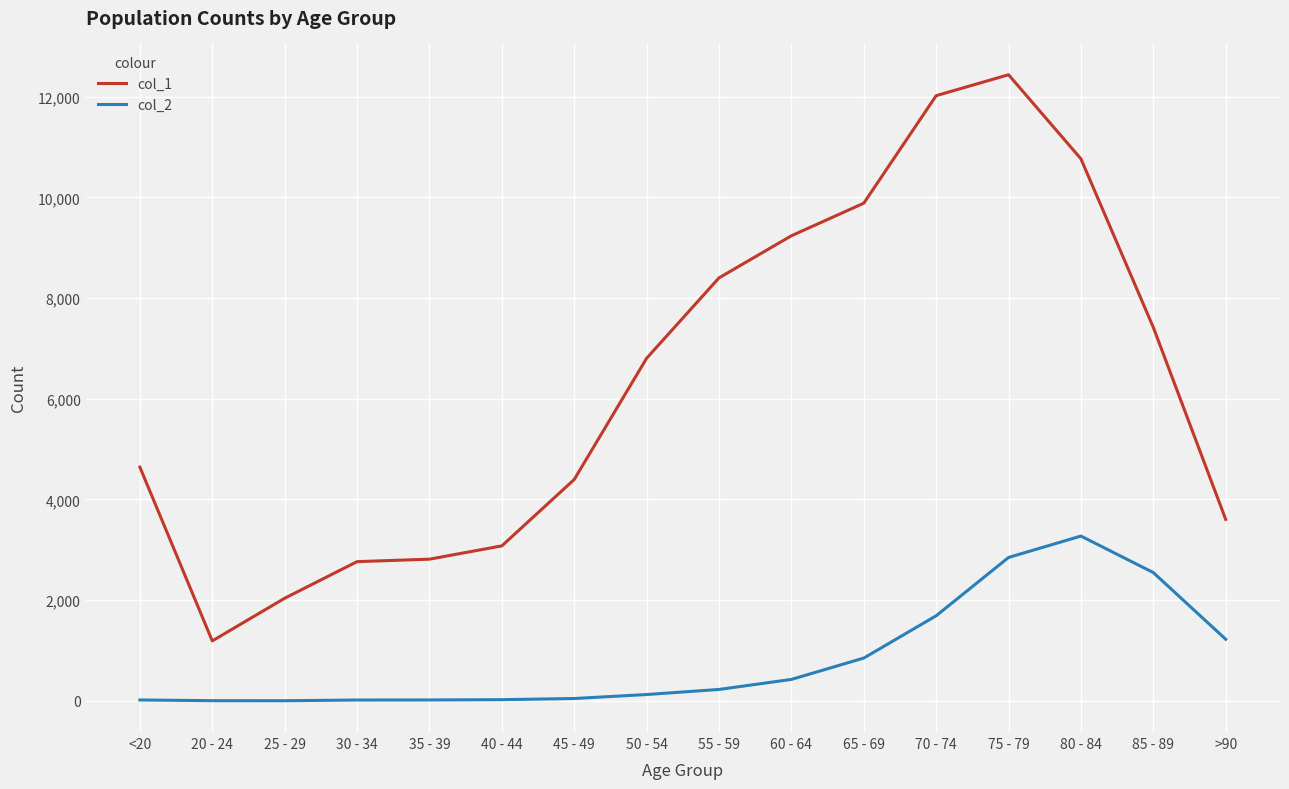

At which category is the sum across all series the highest?

75 - 79